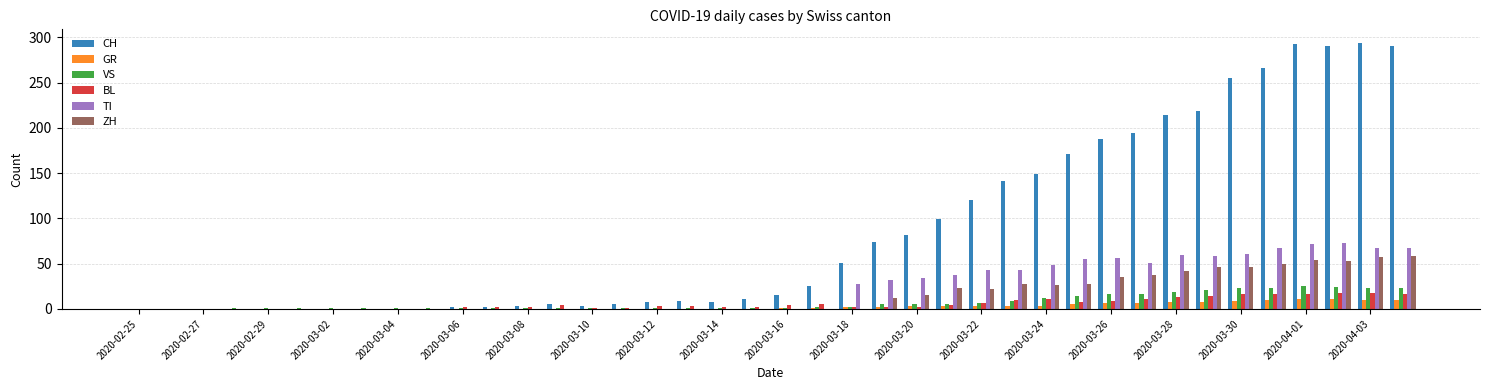

What is the maximum value for VS?

25